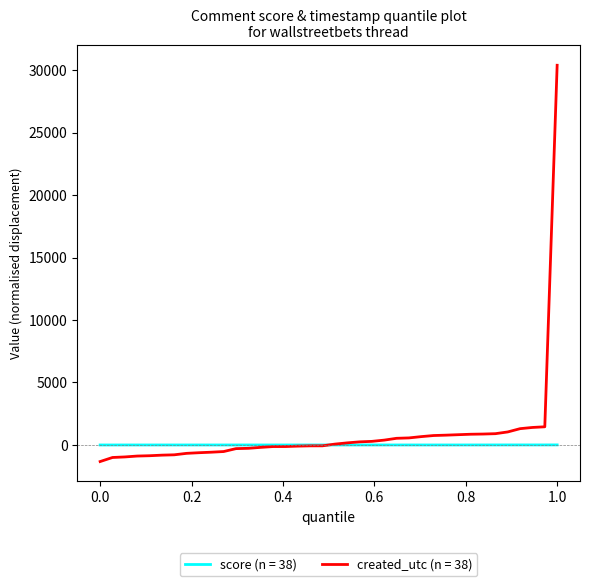

What is the smallest value displayed?

-1326.5